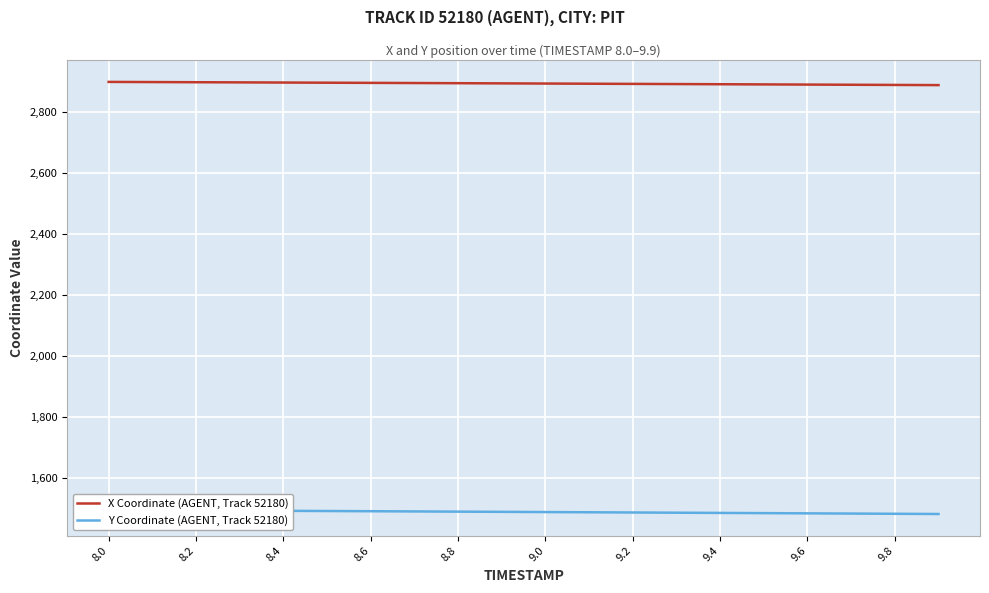

True or false: X Coordinate (AGENT, Track 52180) and Y Coordinate (AGENT, Track 52180) cross at least once.

False